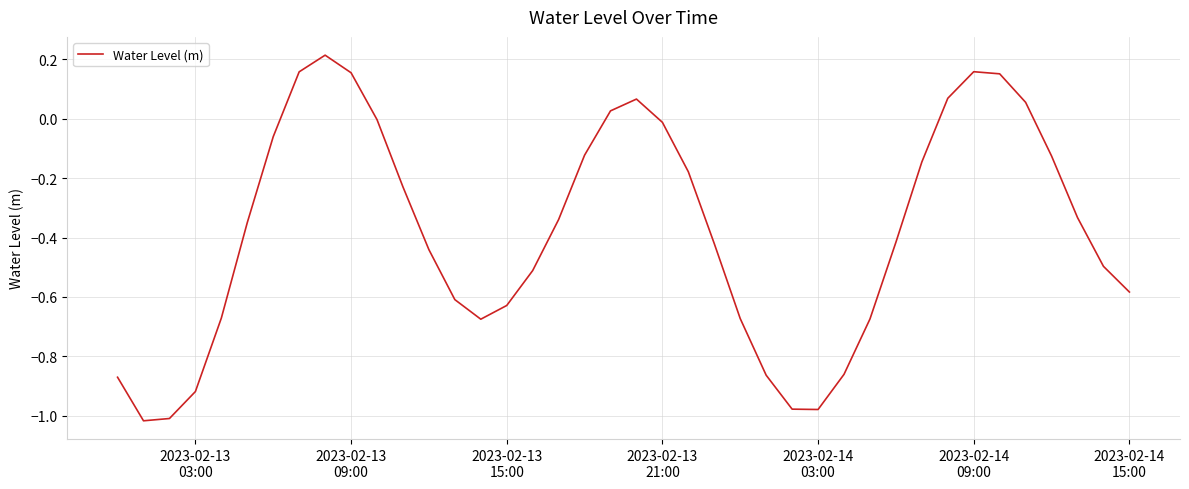

What is the difference between the maximum and minimum values?

1.2